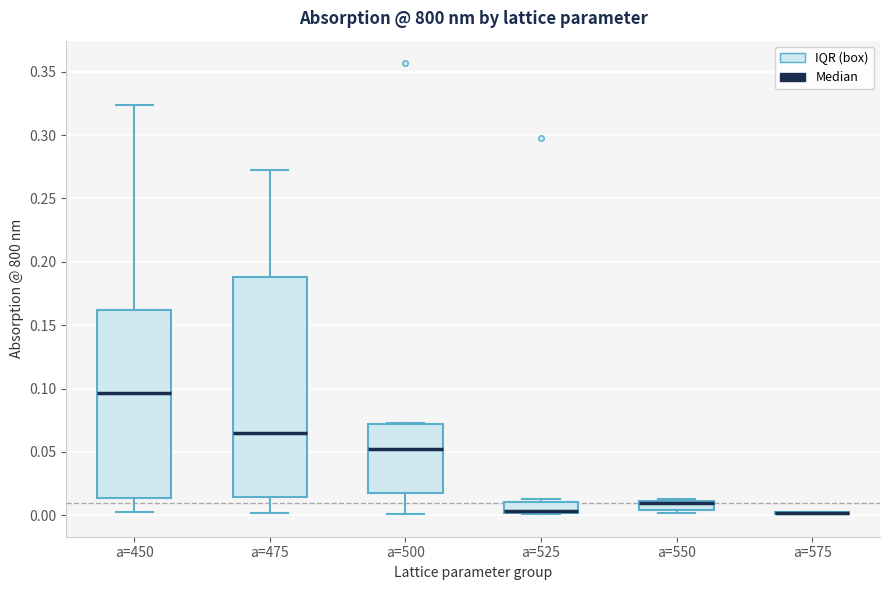

Which box is the tallest, from its lower edge to its upper edge?

a=475